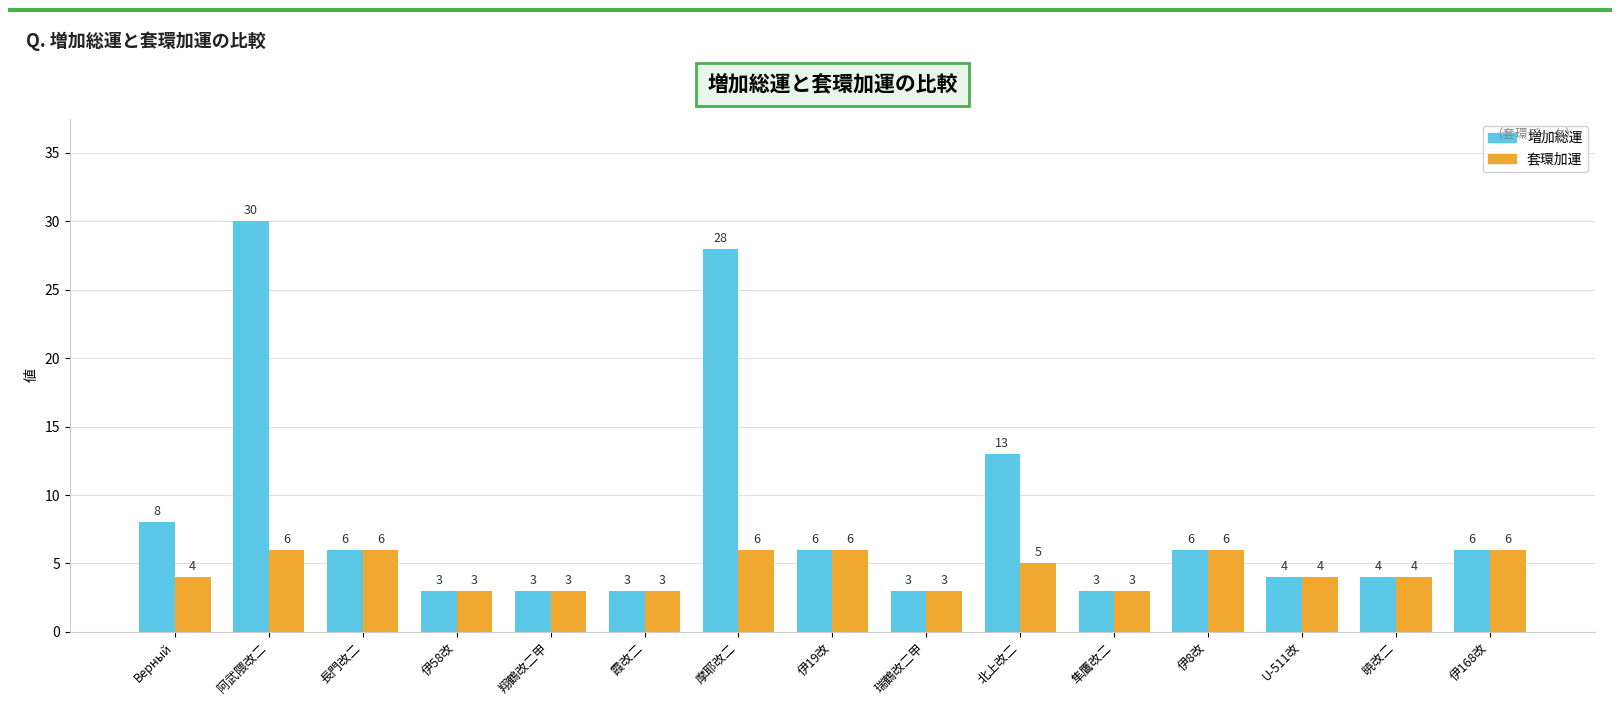

What are all the series names shown in the legend?

増加総運, 套環加運